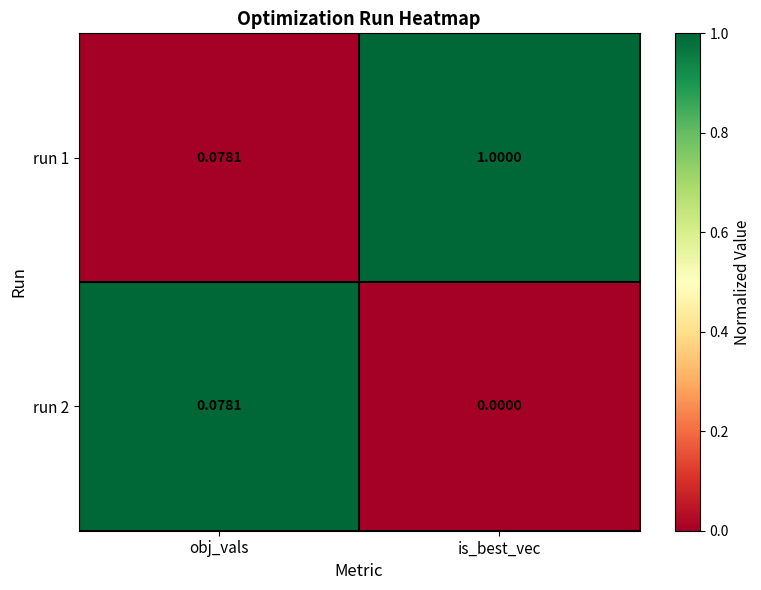

At which label does run 1 reach its minimum?

obj_vals